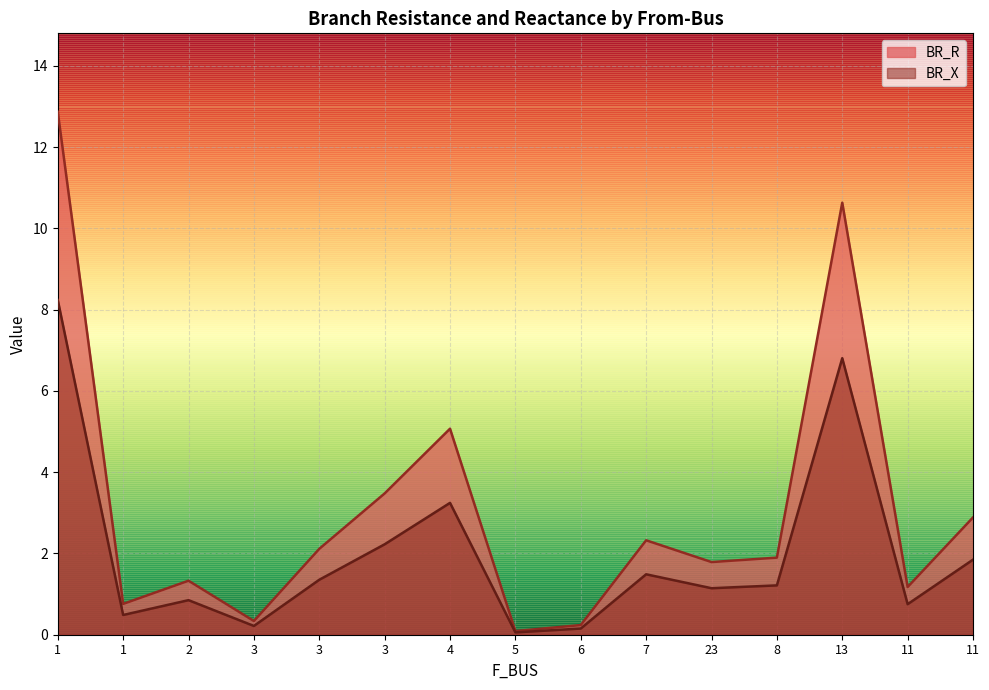

The BR_R series shows 1.1 at 11. True or false?

False